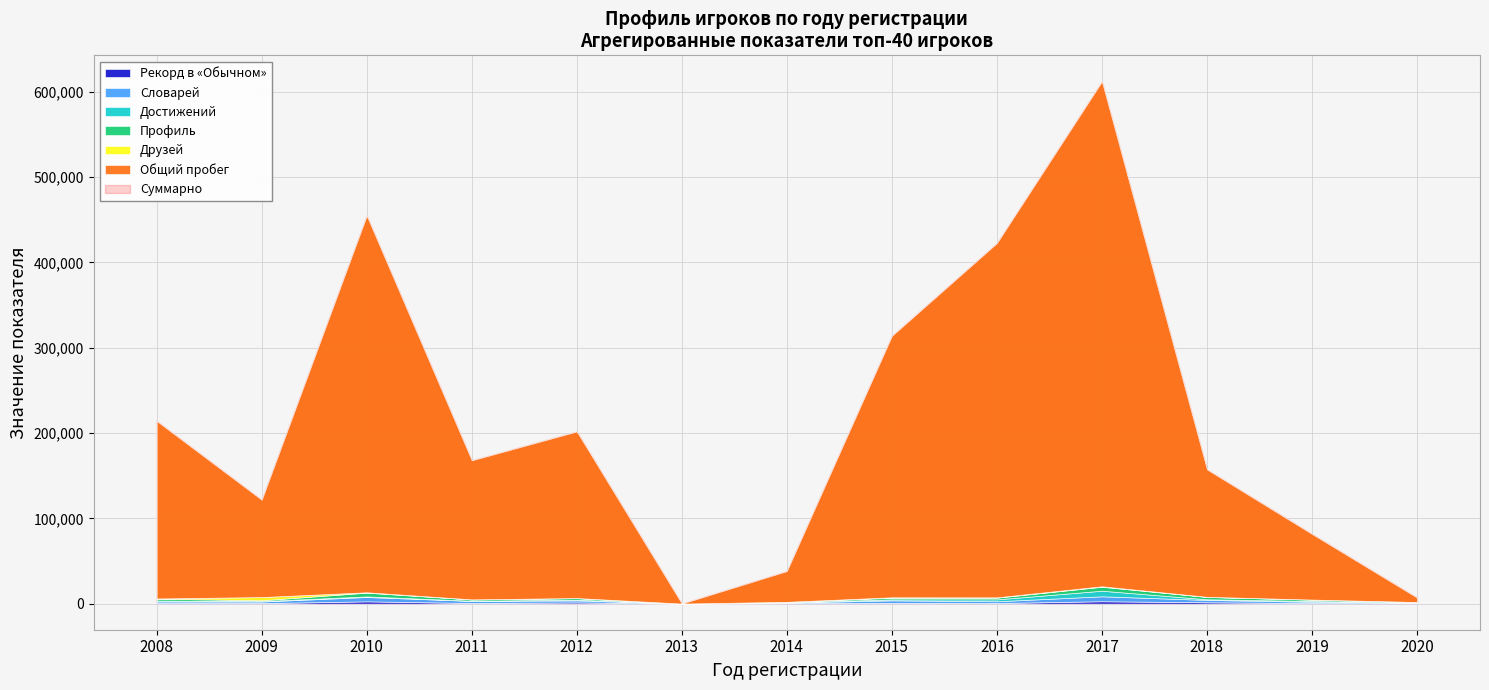

The value of Словарей at 2009 is 1869. True or false?

True